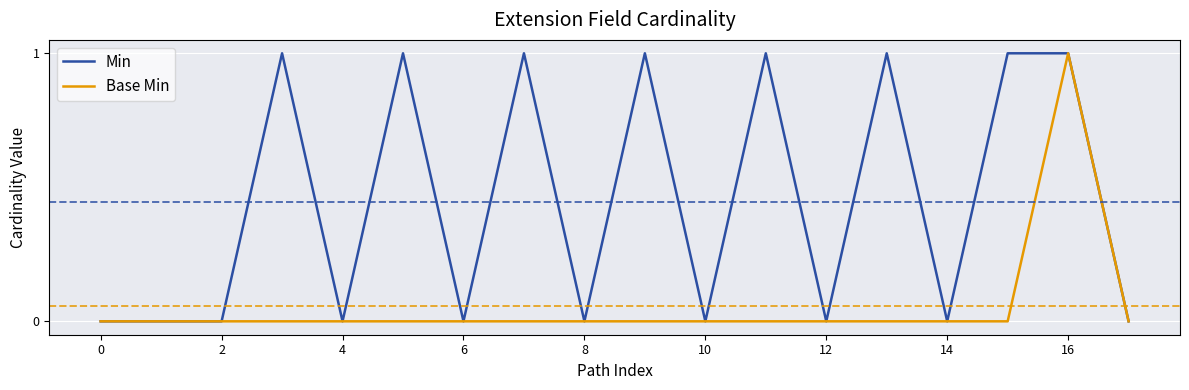

Which series has the largest total across all categories?

Min